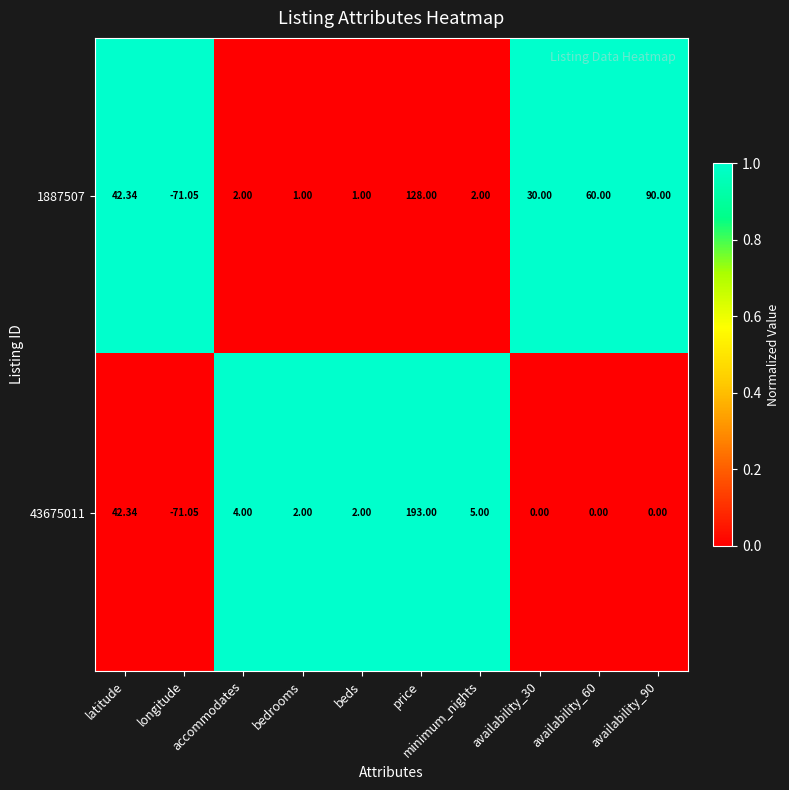

Which series has the largest range (max minus min)?

43675011